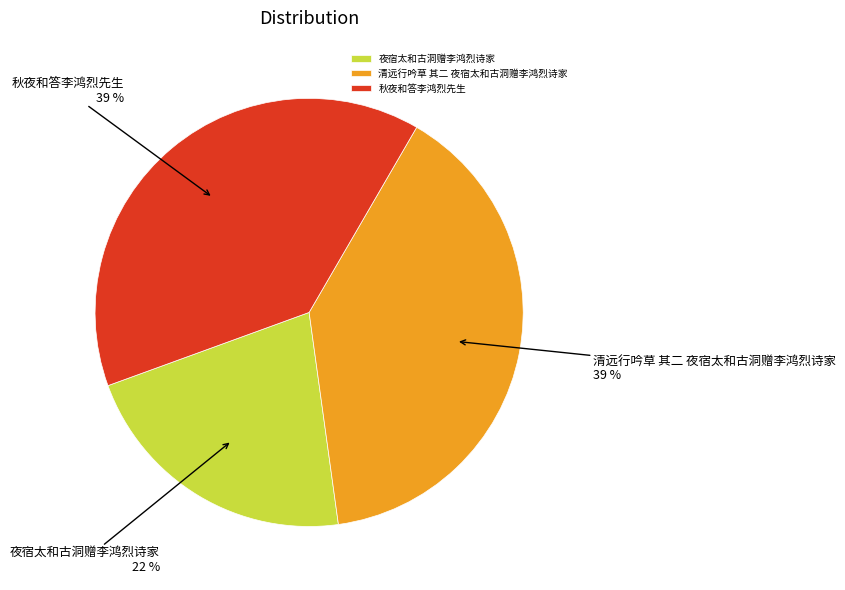

Is it true that 秋夜和答李鸿烈先生 is 31% of the pie?

False